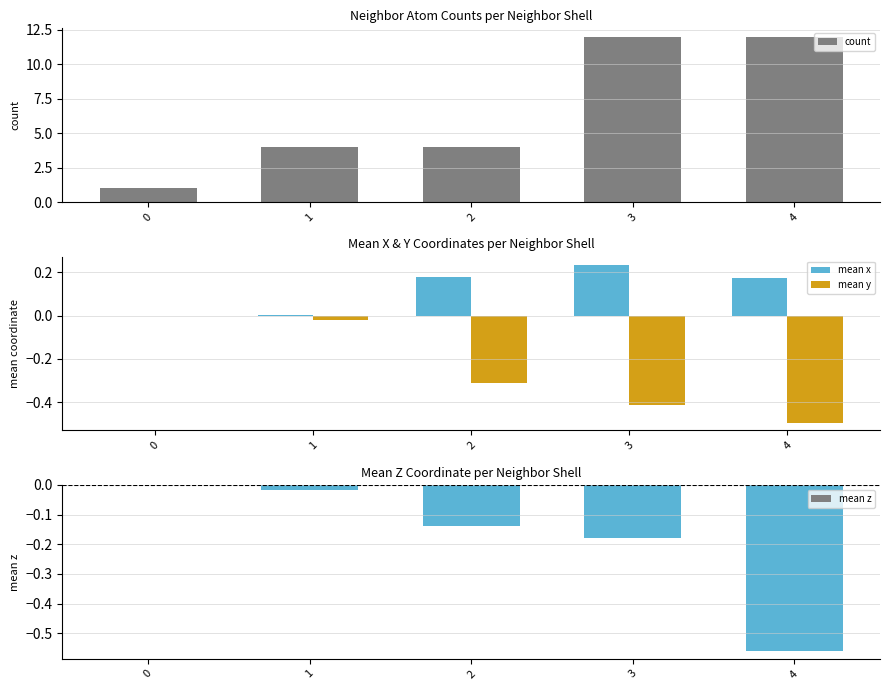

Is the value of mean z at 2 greater than the value of count at 0?

No